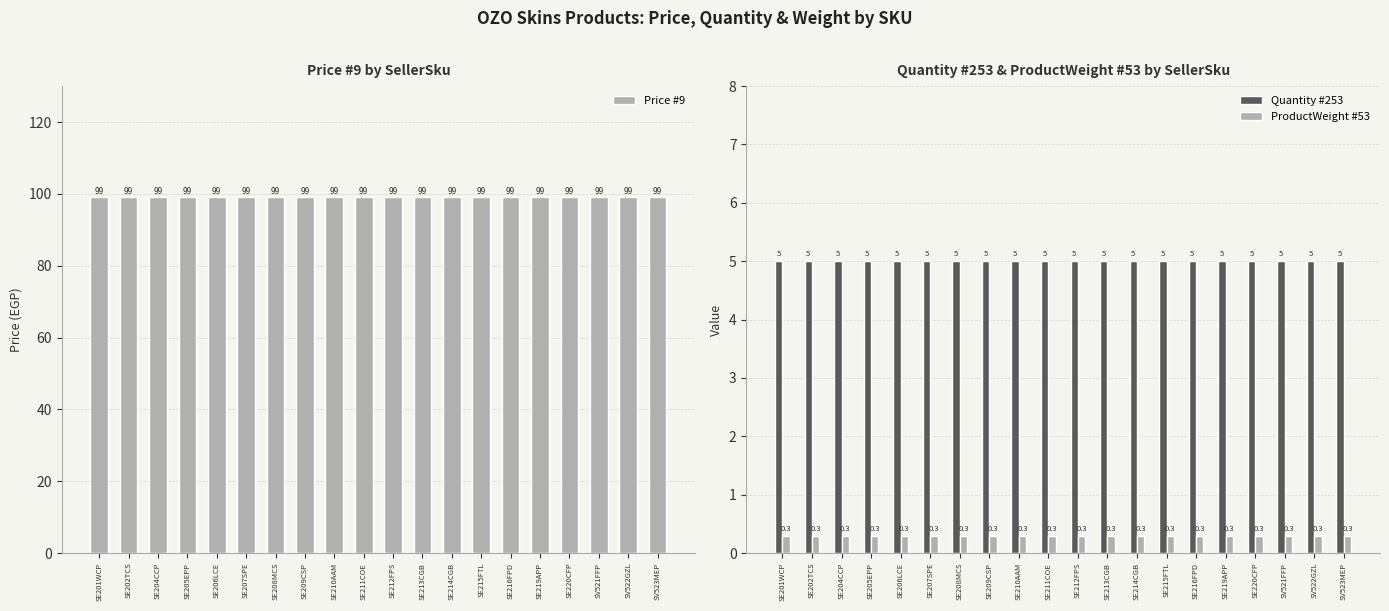

True or false: ProductWeight #53 has a value of 0.3 at SE207SPE.

True